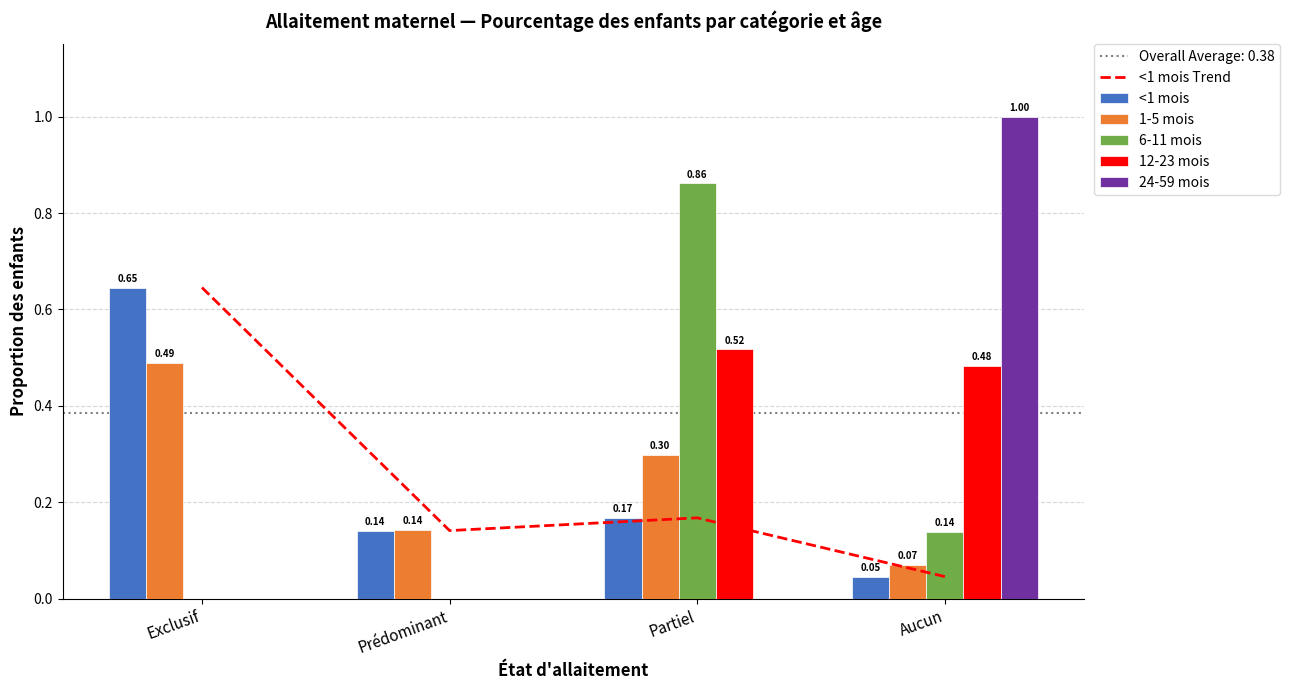

Count the 24-59 mois values in the range 0 to 1.

4